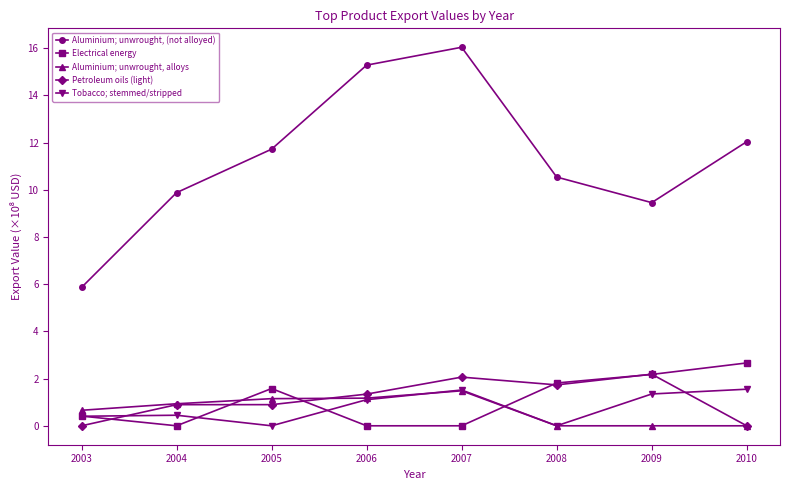

True or false: Aluminium; unwrought, (not alloyed) has a value of 6.5 at 2009.

False